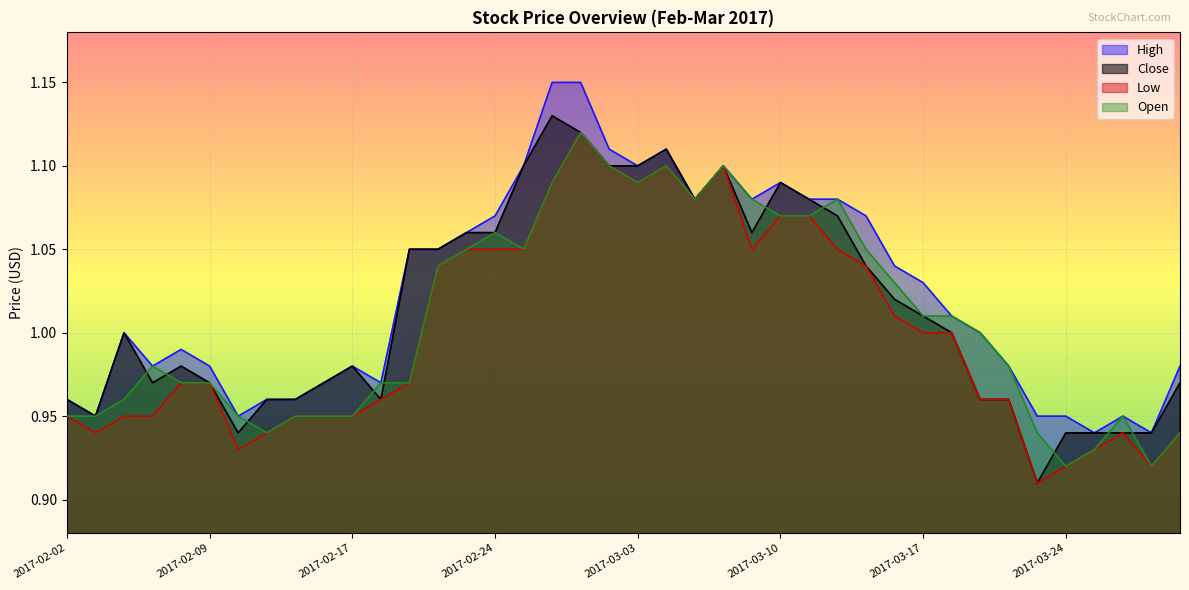

Reading right to left, extract all data points from this chart.

High: 2017-03-30=1.0	2017-03-29=0.9	2017-03-28=0.9	2017-03-27=0.9	2017-03-24=0.9	2017-03-23=0.9	2017-03-22=1.0	2017-03-21=1.0	2017-03-20=1.0	2017-03-17=1.0	2017-03-16=1.0	2017-03-15=1.1	2017-03-14=1.1	2017-03-13=1.1	2017-03-10=1.1	2017-03-09=1.1	2017-03-08=1.1	2017-03-07=1.1	2017-03-06=1.1	2017-03-03=1.1	2017-03-02=1.1	2017-03-01=1.1	2017-02-28=1.1	2017-02-27=1.1	2017-02-24=1.1	2017-02-23=1.1	2017-02-22=1.1	2017-02-21=1.1	2017-02-20=1.0	2017-02-17=1.0	2017-02-16=1.0	2017-02-15=1.0	2017-02-14=1.0	2017-02-10=0.9	2017-02-09=1.0	2017-02-08=1.0	2017-02-07=1.0	2017-02-06=1.0	2017-02-03=0.9	2017-02-02=1.0
Close: 2017-03-30=1.0	2017-03-29=0.9	2017-03-28=0.9	2017-03-27=0.9	2017-03-24=0.9	2017-03-23=0.9	2017-03-22=1.0	2017-03-21=1.0	2017-03-20=1.0	2017-03-17=1.0	2017-03-16=1.0	2017-03-15=1.0	2017-03-14=1.1	2017-03-13=1.1	2017-03-10=1.1	2017-03-09=1.1	2017-03-08=1.1	2017-03-07=1.1	2017-03-06=1.1	2017-03-03=1.1	2017-03-02=1.1	2017-03-01=1.1	2017-02-28=1.1	2017-02-27=1.1	2017-02-24=1.1	2017-02-23=1.1	2017-02-22=1.1	2017-02-21=1.1	2017-02-20=1.0	2017-02-17=1.0	2017-02-16=1.0	2017-02-15=1.0	2017-02-14=1.0	2017-02-10=0.9	2017-02-09=1.0	2017-02-08=1.0	2017-02-07=1.0	2017-02-06=1.0	2017-02-03=0.9	2017-02-02=1.0
Low: 2017-03-30=0.9	2017-03-29=0.9	2017-03-28=0.9	2017-03-27=0.9	2017-03-24=0.9	2017-03-23=0.9	2017-03-22=1.0	2017-03-21=1.0	2017-03-20=1.0	2017-03-17=1.0	2017-03-16=1.0	2017-03-15=1.0	2017-03-14=1.1	2017-03-13=1.1	2017-03-10=1.1	2017-03-09=1.1	2017-03-08=1.1	2017-03-07=1.1	2017-03-06=1.1	2017-03-03=1.1	2017-03-02=1.1	2017-03-01=1.1	2017-02-28=1.1	2017-02-27=1.1	2017-02-24=1.1	2017-02-23=1.1	2017-02-22=1.0	2017-02-21=1.0	2017-02-20=1.0	2017-02-17=0.9	2017-02-16=0.9	2017-02-15=0.9	2017-02-14=0.9	2017-02-10=0.9	2017-02-09=1.0	2017-02-08=1.0	2017-02-07=0.9	2017-02-06=0.9	2017-02-03=0.9	2017-02-02=0.9
Open: 2017-03-30=0.9	2017-03-29=0.9	2017-03-28=0.9	2017-03-27=0.9	2017-03-24=0.9	2017-03-23=0.9	2017-03-22=1.0	2017-03-21=1.0	2017-03-20=1.0	2017-03-17=1.0	2017-03-16=1.0	2017-03-15=1.1	2017-03-14=1.1	2017-03-13=1.1	2017-03-10=1.1	2017-03-09=1.1	2017-03-08=1.1	2017-03-07=1.1	2017-03-06=1.1	2017-03-03=1.1	2017-03-02=1.1	2017-03-01=1.1	2017-02-28=1.1	2017-02-27=1.1	2017-02-24=1.1	2017-02-23=1.1	2017-02-22=1.0	2017-02-21=1.0	2017-02-20=1.0	2017-02-17=0.9	2017-02-16=0.9	2017-02-15=0.9	2017-02-14=0.9	2017-02-10=0.9	2017-02-09=1.0	2017-02-08=1.0	2017-02-07=1.0	2017-02-06=1.0	2017-02-03=0.9	2017-02-02=0.9